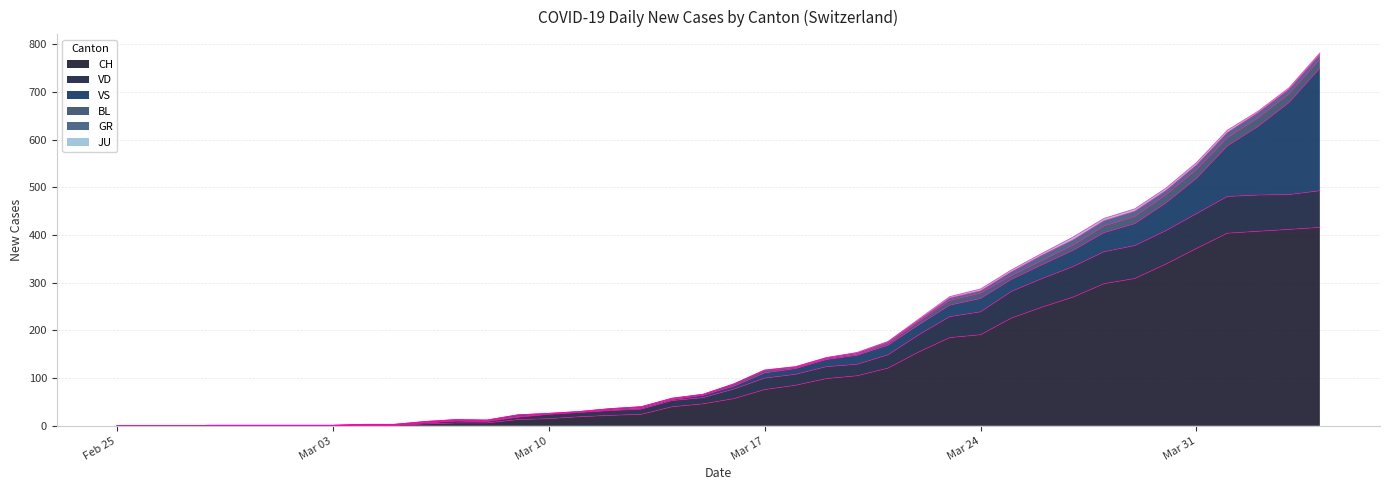

True or false: JU has a value of 5 at 2020-03-30.

True